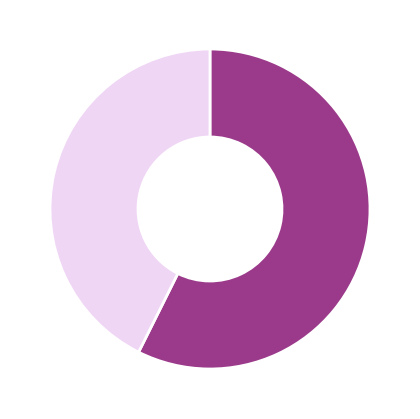

To the nearest percent, what is the average slice percentage?

50%